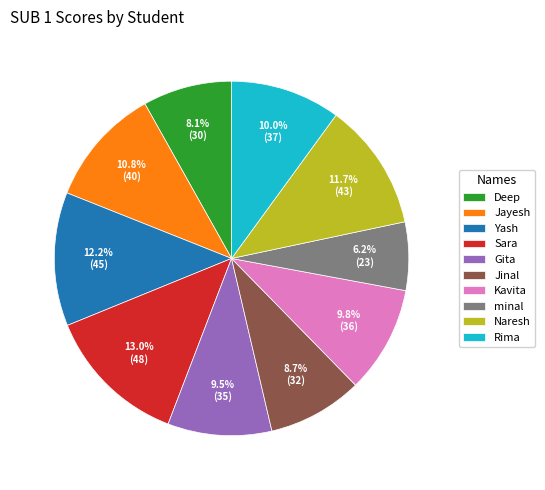

To the nearest percent, what portion does Yash represent?

12%